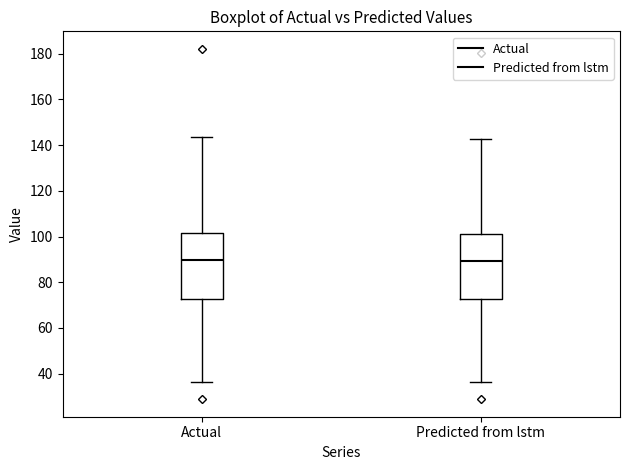

Where does the upper whisker of the box for Actual end on the y-axis? The values are not printed on the chart, so give them approximately, as read against the axis.

144